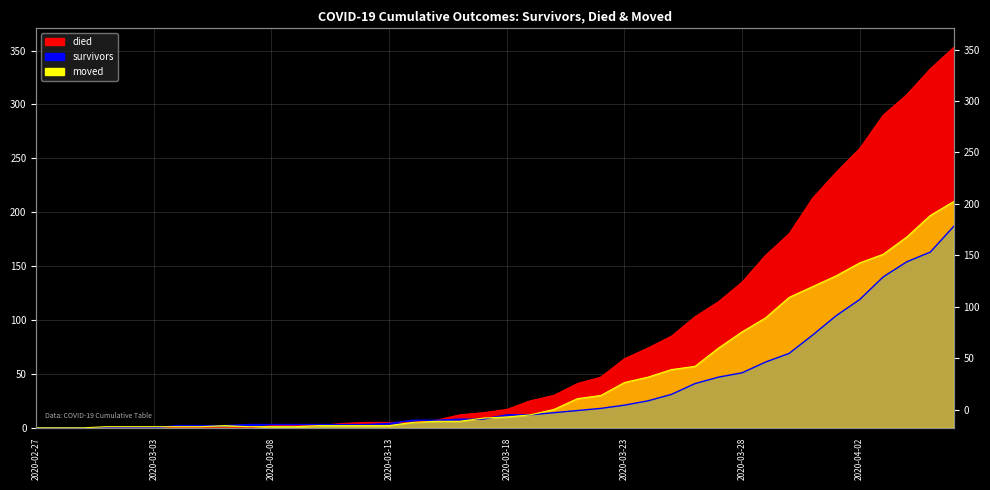

Between which two adjacent categories do moved and survivors first intersect?

2020-03-03 and 2020-03-04